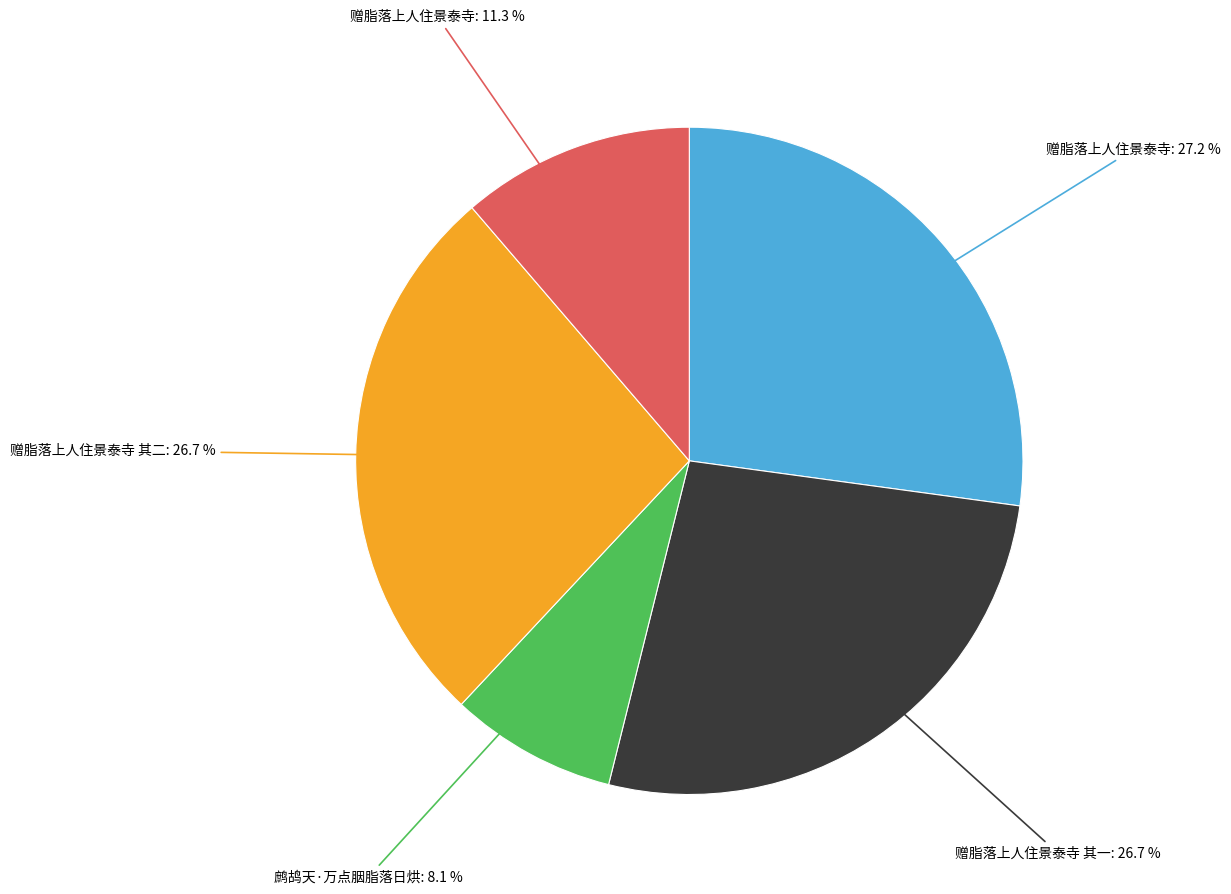

What percentage do 赠脂落上人住景泰寺 其一: 26.7 % and 赠脂落上人住景泰寺: 11.3 % together represent?

38.0%